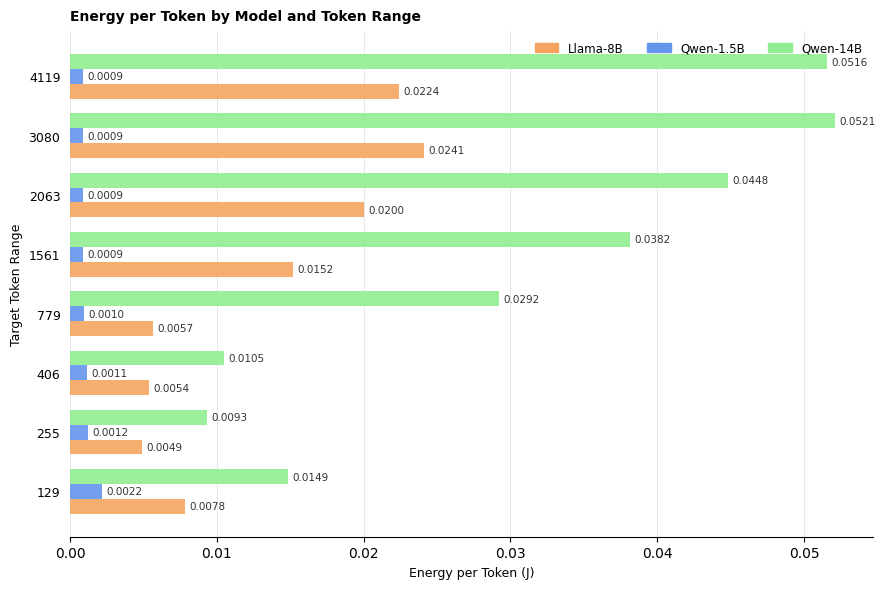

At which category is the sum across all series the highest?

3080